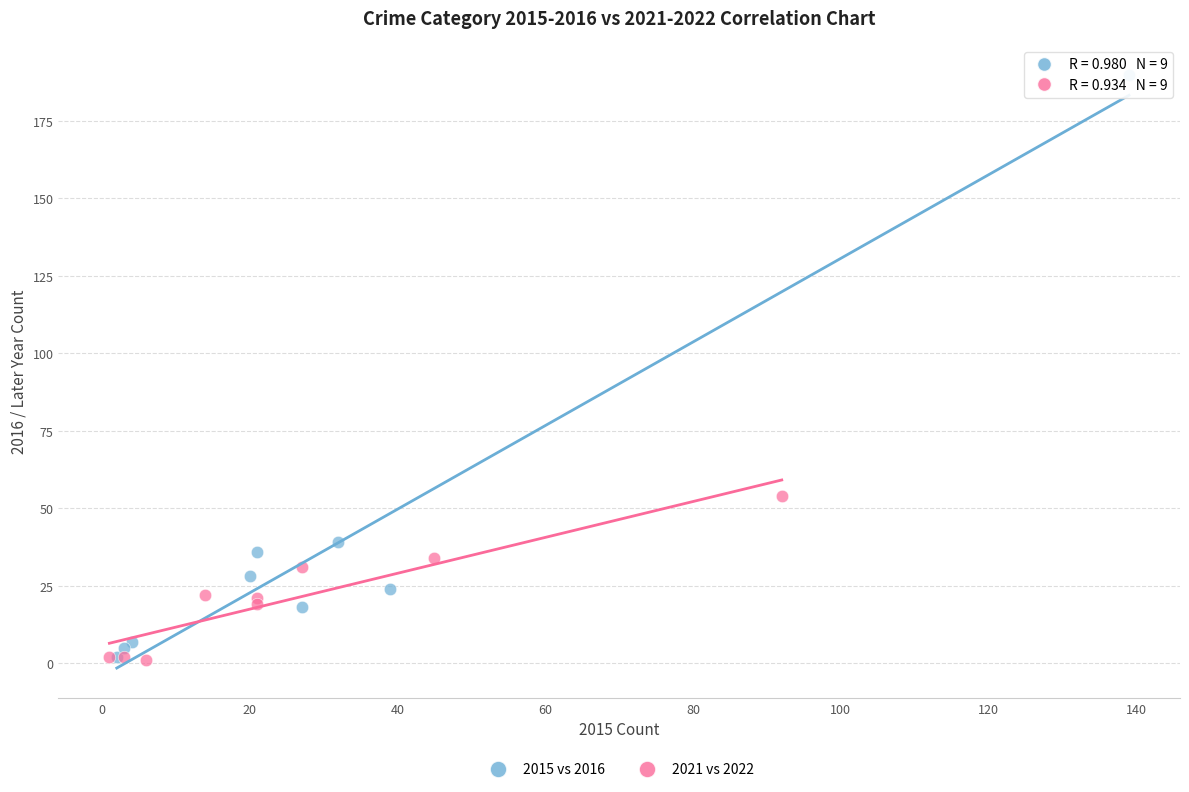

Which series has the widest spread of Y values?

2015 vs 2016